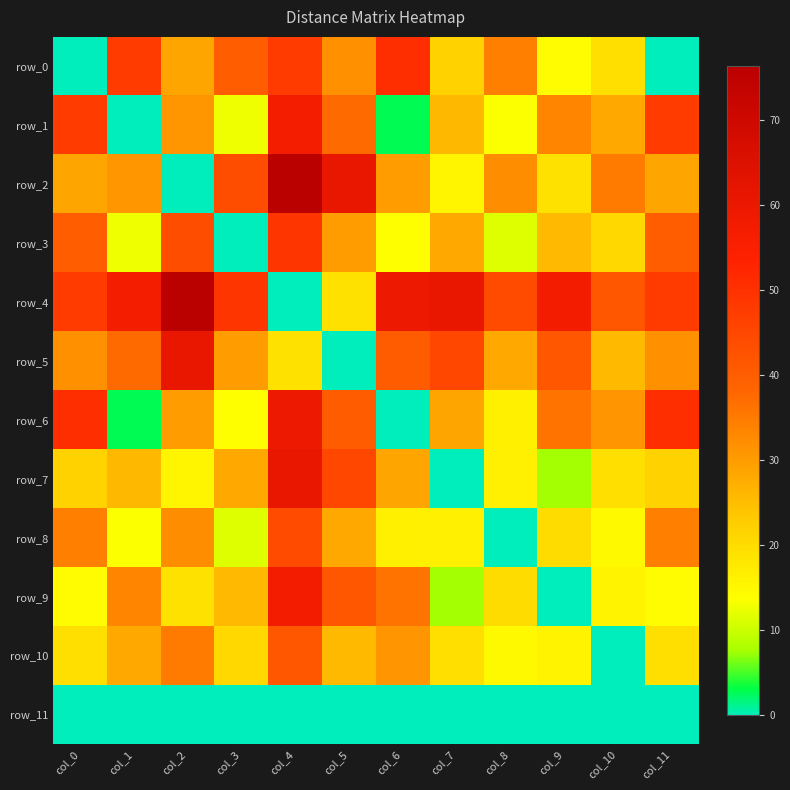

Reading right to left, what are all the values shown in this chart?

row_0: col_11=0.0	col_10=19.5	col_9=14.4	col_8=34.2	col_7=21.9	col_6=50.6	col_5=31.9	col_4=47.7	col_3=40.1	col_2=28.7	col_1=47.8	col_0=0.0
row_1: col_11=47.8	col_10=28.3	col_9=33.4	col_8=13.6	col_7=25.9	col_6=2.8	col_5=37.6	col_4=56.7	col_3=12.7	col_2=30.9	col_1=0.0	col_0=47.8
row_2: col_11=28.7	col_10=35.0	col_9=19.1	col_8=32.3	col_7=15.6	col_6=29.9	col_5=60.6	col_4=76.4	col_3=43.6	col_2=0.0	col_1=30.9	col_0=28.7
row_3: col_11=40.1	col_10=20.6	col_9=25.7	col_8=11.4	col_7=28.1	col_6=13.8	col_5=29.9	col_4=49.0	col_3=0.0	col_2=43.6	col_1=12.7	col_0=40.1
row_4: col_11=47.7	col_10=41.4	col_9=57.2	col_8=44.1	col_7=60.8	col_6=59.5	col_5=19.1	col_4=0.0	col_3=49.0	col_2=76.4	col_1=56.7	col_0=47.7
row_5: col_11=31.9	col_10=25.6	col_9=41.4	col_8=28.3	col_7=45.0	col_6=40.3	col_5=0.0	col_4=19.1	col_3=29.9	col_2=60.6	col_1=37.6	col_0=31.9
row_6: col_11=50.6	col_10=31.1	col_9=36.2	col_8=16.3	col_7=28.7	col_6=0.0	col_5=40.3	col_4=59.5	col_3=13.8	col_2=29.9	col_1=2.8	col_0=50.6
row_7: col_11=21.9	col_10=19.4	col_9=7.5	col_8=16.7	col_7=0.0	col_6=28.7	col_5=45.0	col_4=60.8	col_3=28.1	col_2=15.6	col_1=25.9	col_0=21.9
row_8: col_11=34.2	col_10=14.7	col_9=19.8	col_8=0.0	col_7=16.7	col_6=16.3	col_5=28.3	col_4=44.1	col_3=11.4	col_2=32.3	col_1=13.6	col_0=34.2
row_9: col_11=14.4	col_10=15.9	col_9=0.0	col_8=19.8	col_7=7.5	col_6=36.2	col_5=41.4	col_4=57.2	col_3=25.7	col_2=19.1	col_1=33.4	col_0=14.4
row_10: col_11=19.5	col_10=0.0	col_9=15.9	col_8=14.7	col_7=19.4	col_6=31.1	col_5=25.6	col_4=41.4	col_3=20.6	col_2=35.0	col_1=28.3	col_0=19.5
row_11: col_11=0.0	col_10=0.0	col_9=0.0	col_8=0.0	col_7=0.0	col_6=0.0	col_5=0.0	col_4=0.0	col_3=0.0	col_2=0.0	col_1=0.0	col_0=0.0